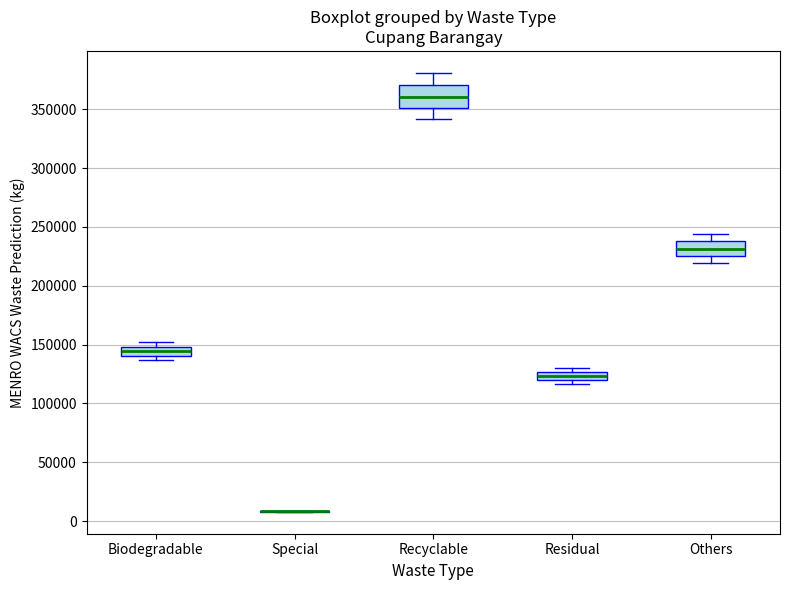

Where is the upper edge of the box for Biodegradable on the y-axis? The values are not printed on the chart, so give them approximately, as read against the axis.

150000